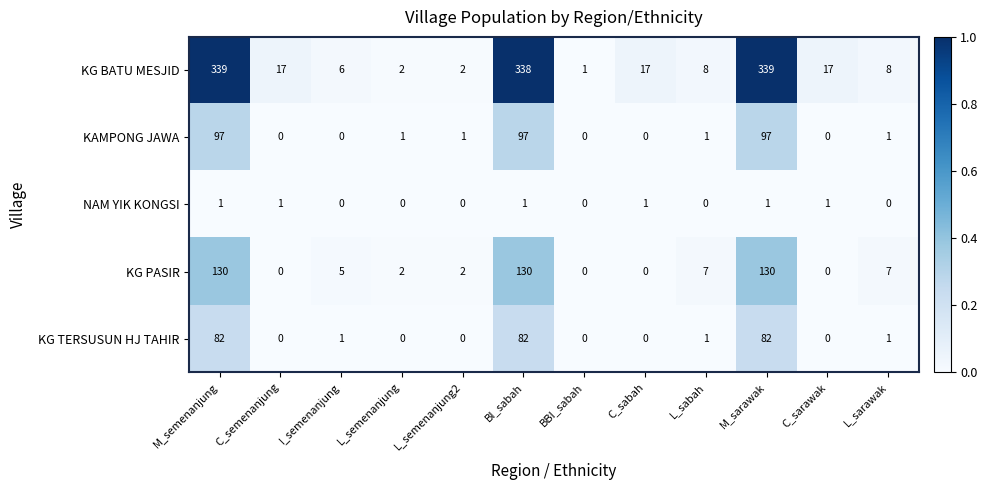

Rank the series by their maximum value, from highest to lowest.

KG BATU MESJID, KG PASIR, KAMPONG JAWA, KG TERSUSUN HJ TAHIR, NAM YIK KONGSI